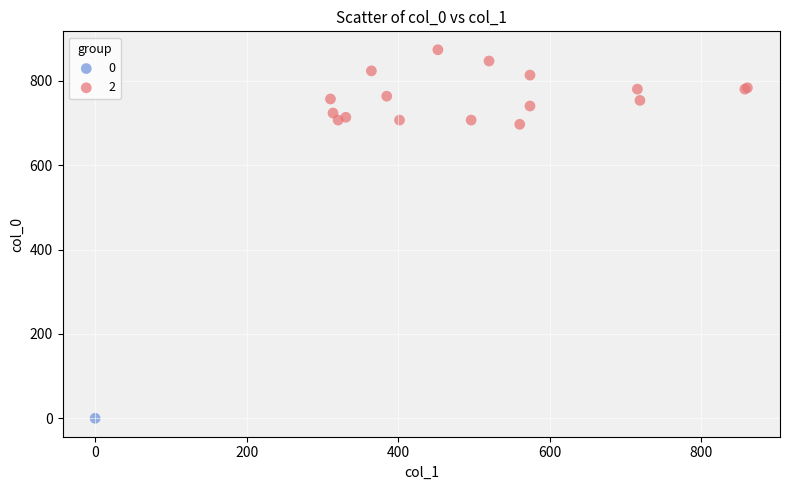

Which series reaches the minimum Y coordinate?

0